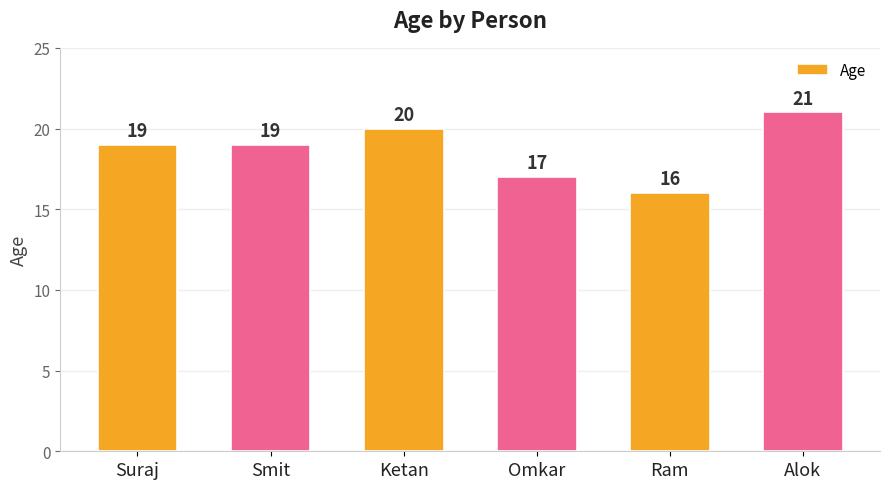

What is the sum of the values at Ram and Suraj?

35